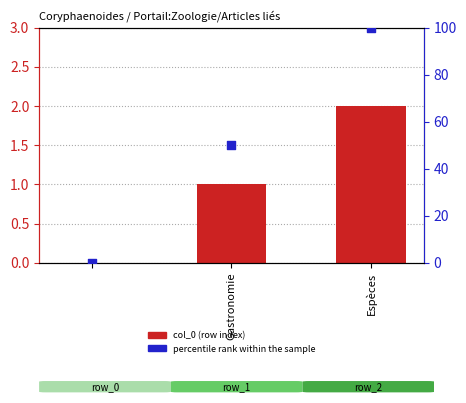

Which series reaches the minimum Y coordinate?

col_0 (row index)